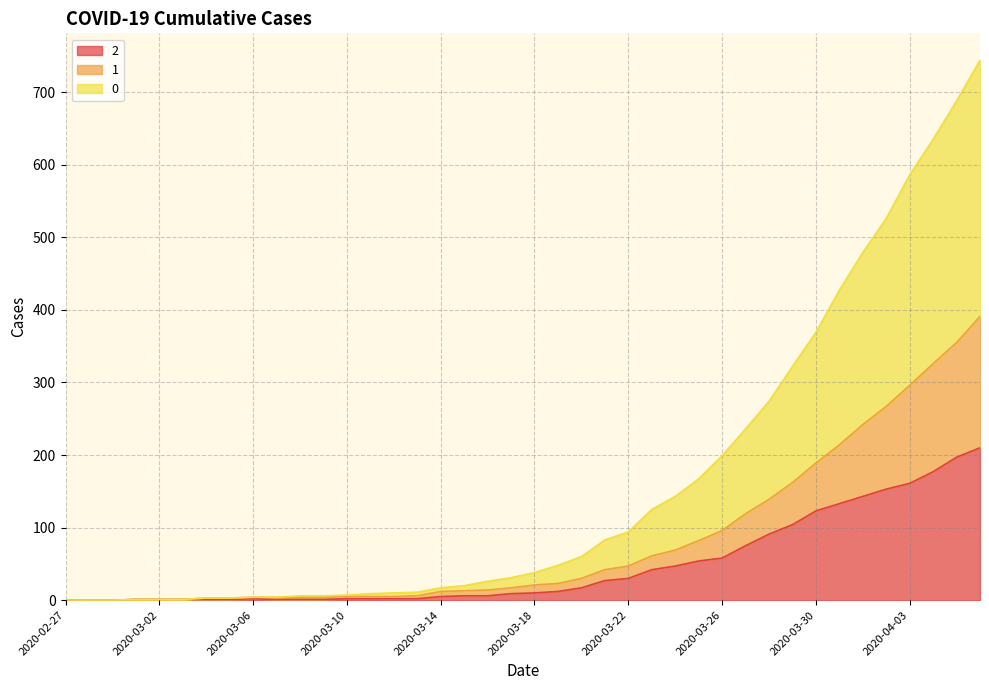

Rank the series by their average value, from highest to lowest.

0, 1, 2